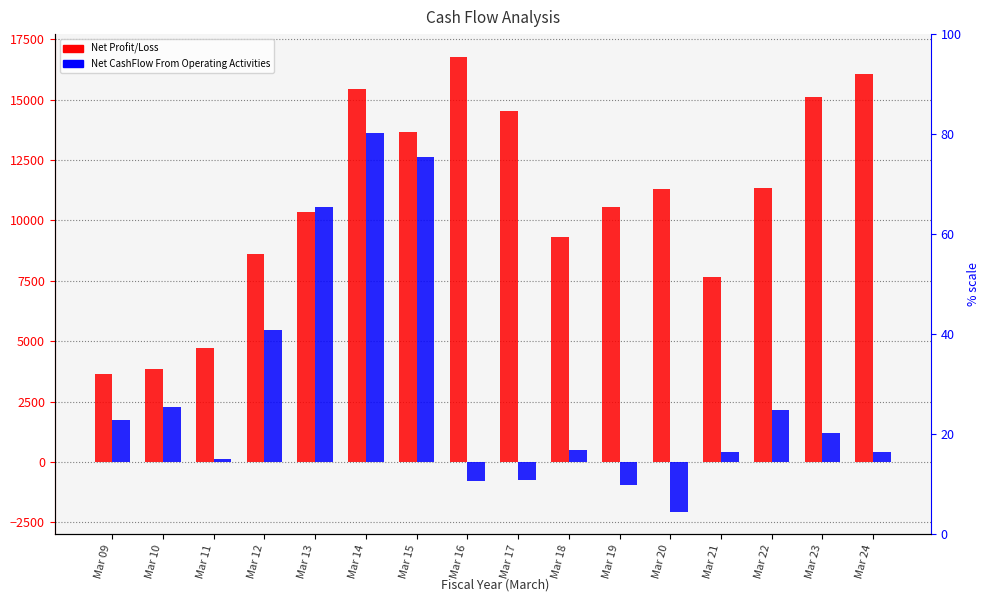

What is the difference between the second highest and second lowest values in the Net CashFlow From Operating Activities series?

13538.2